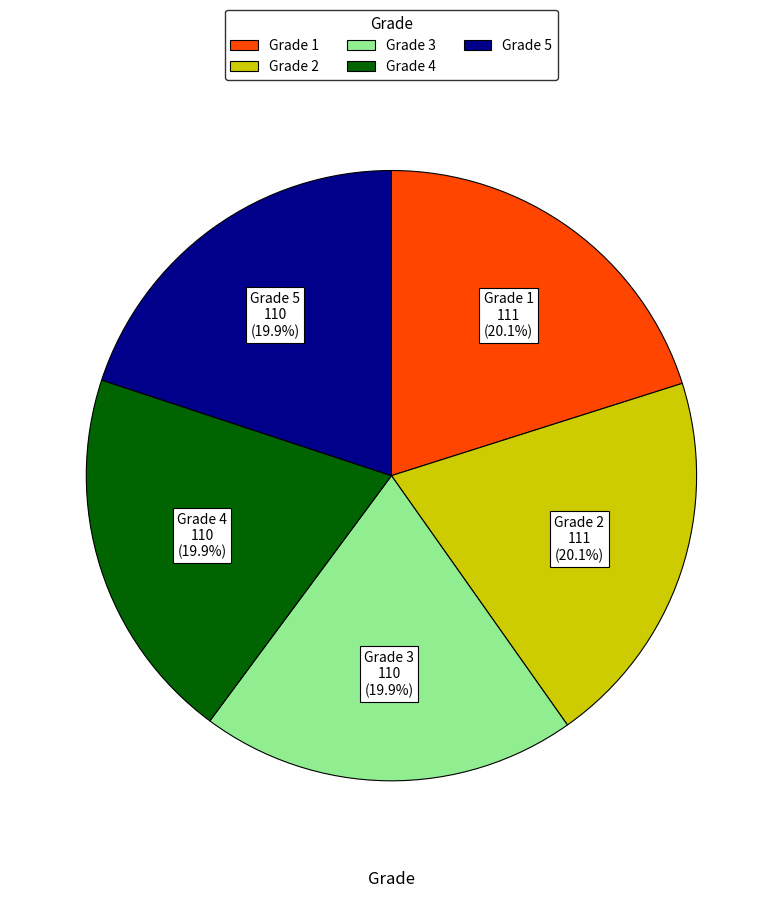

How much of the chart is everything except Grade 1?

80.1%